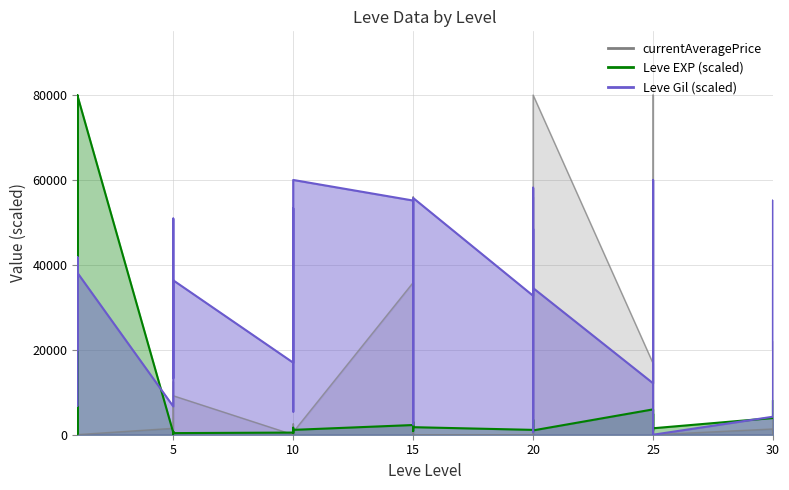

What is the value of the Leve Gil point at the 1st from the left?

20000.0